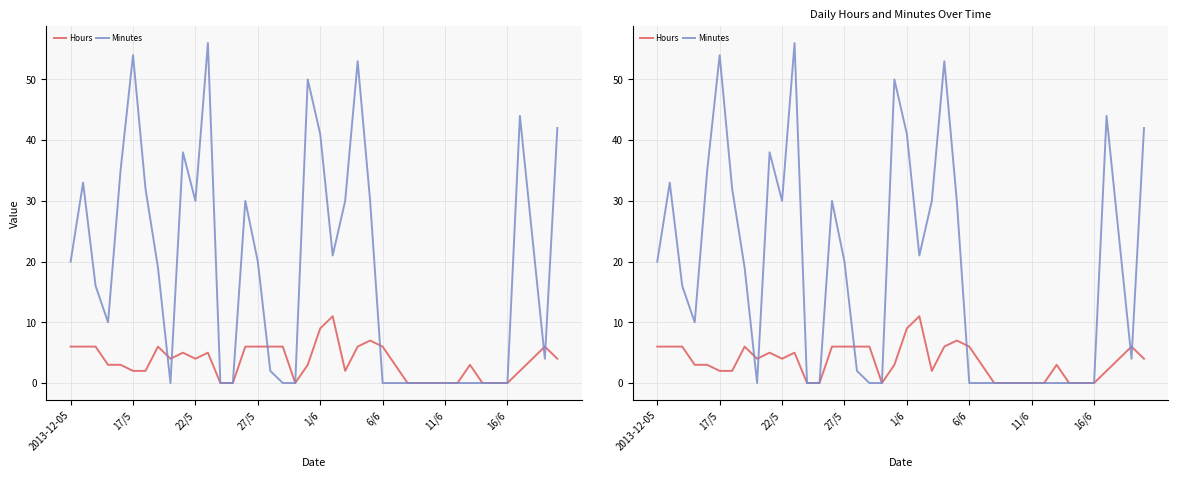

What is the difference between the maximum and minimum values in the Minutes series?

56